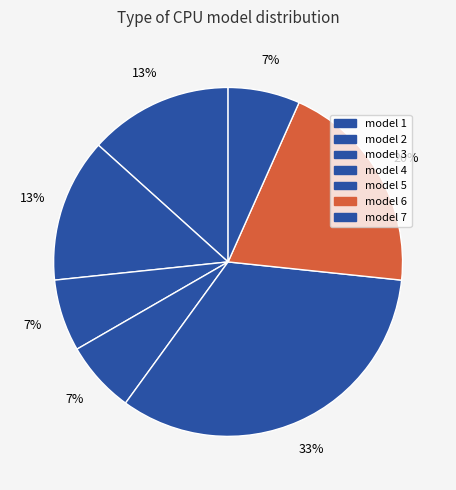

The model 2 slice represents 20% of the pie. True or false?

False